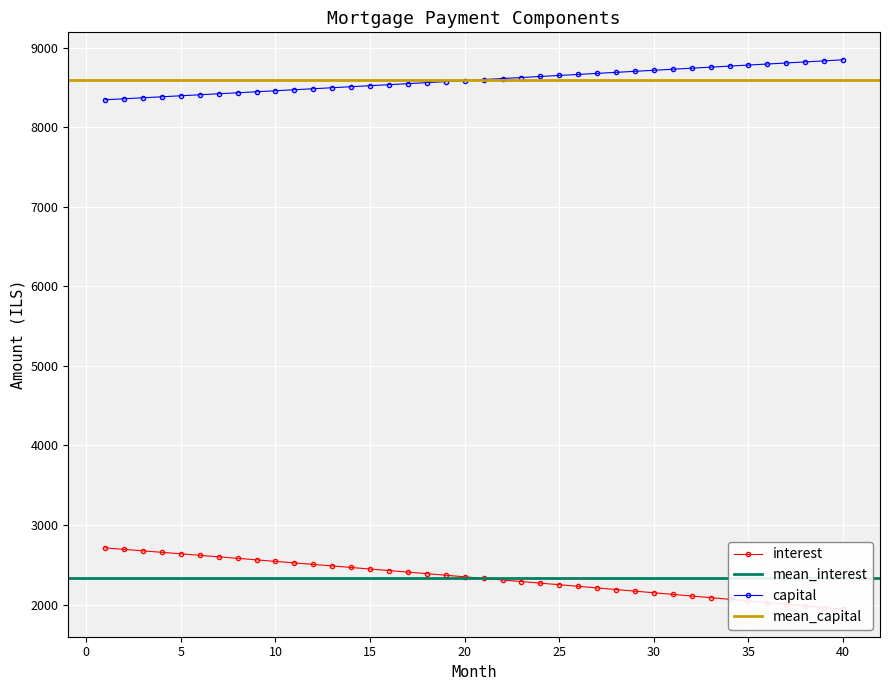

At how many categories does at least one series exceed 3277?

40